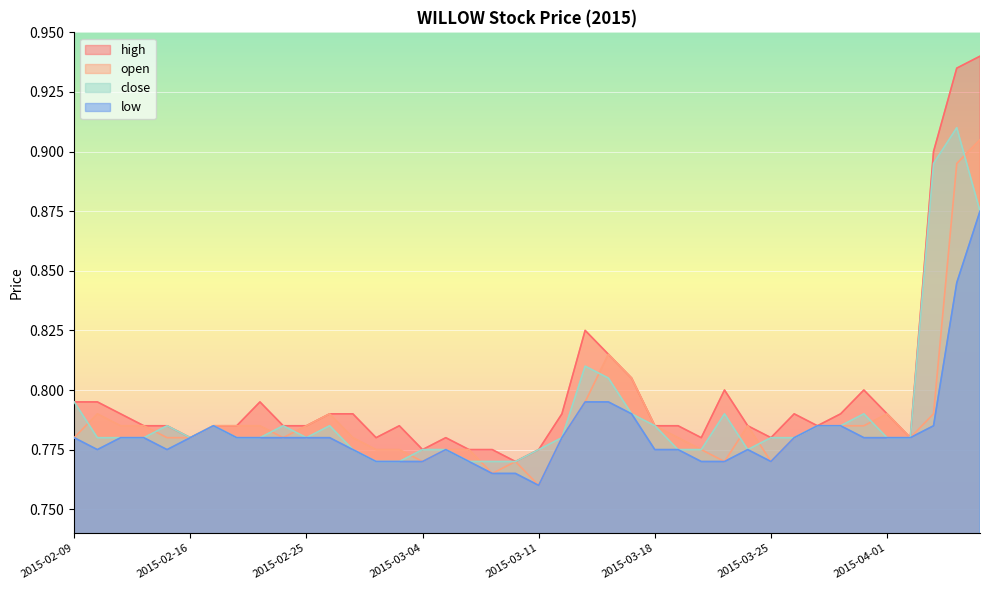

What is the smallest value displayed?

0.8